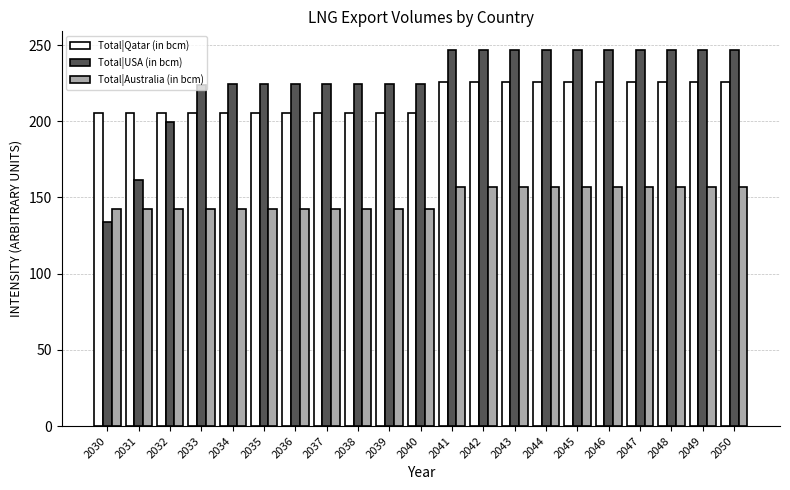

What is the sum of all Total|USA (in bcm) values?

4755.3